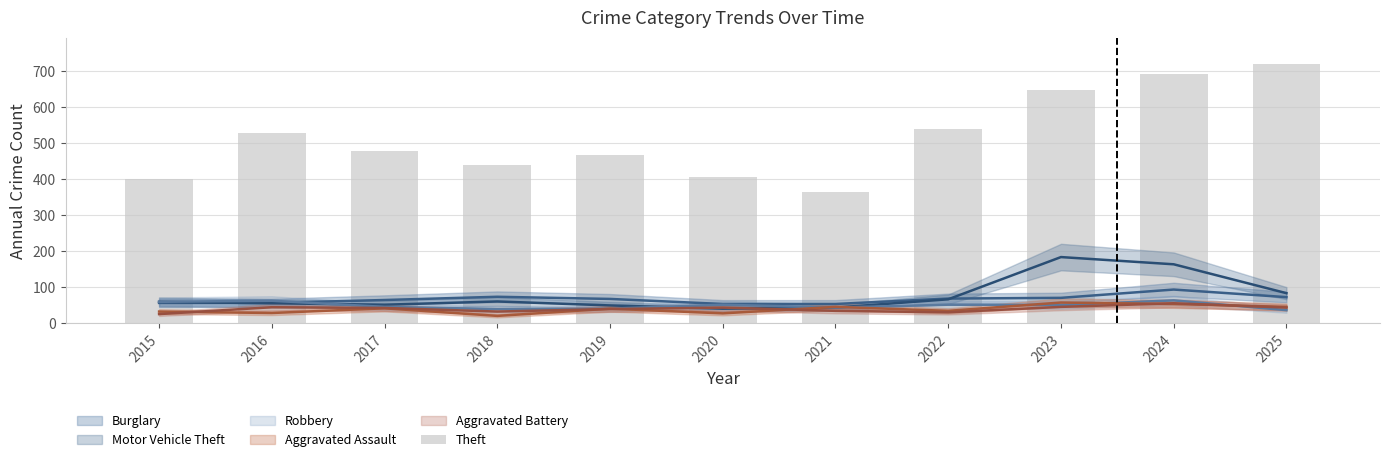

Where does the data first go above 478?

2016